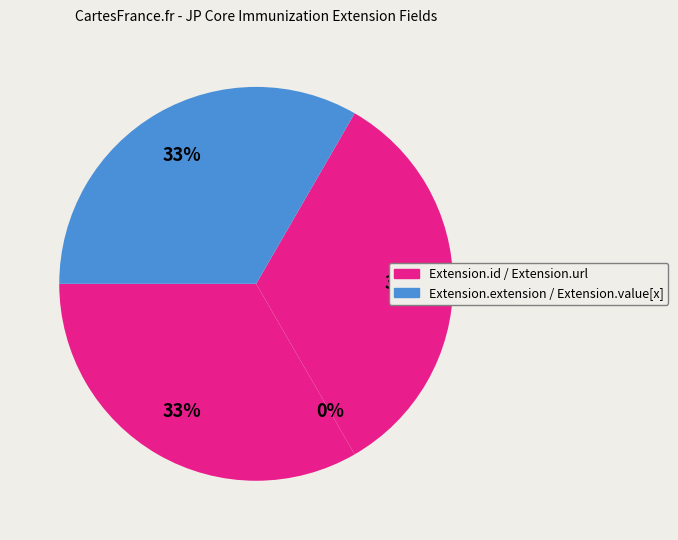

Is it true that Extension.id is 33% of the pie?

True